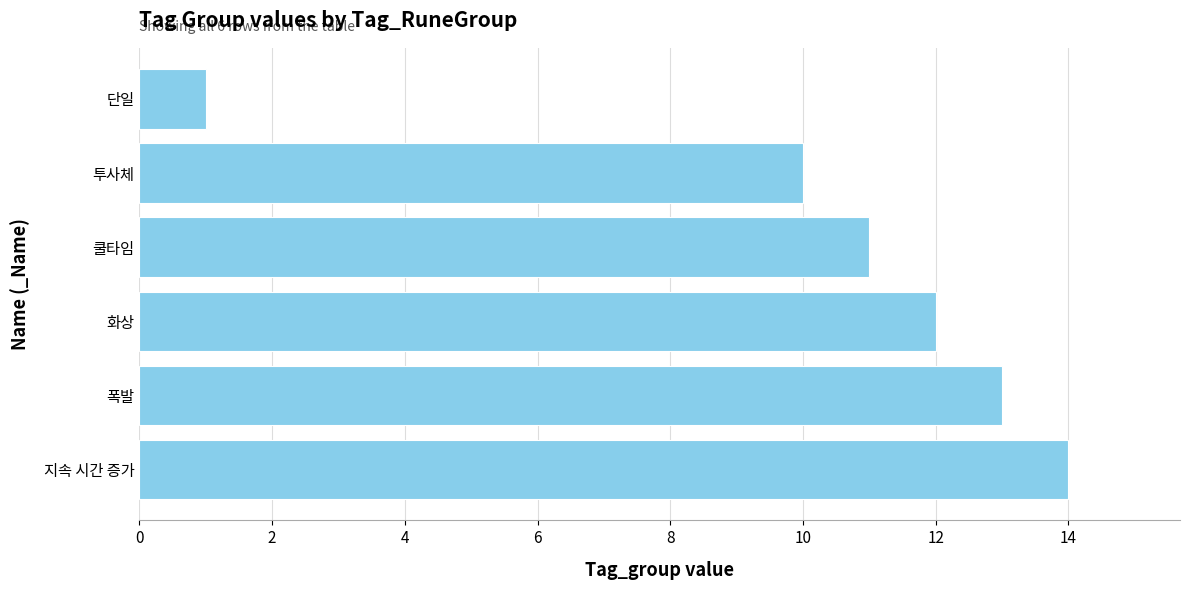

Approximately how many times larger is the value at 쿨타임 compared to 폭발?

0.8